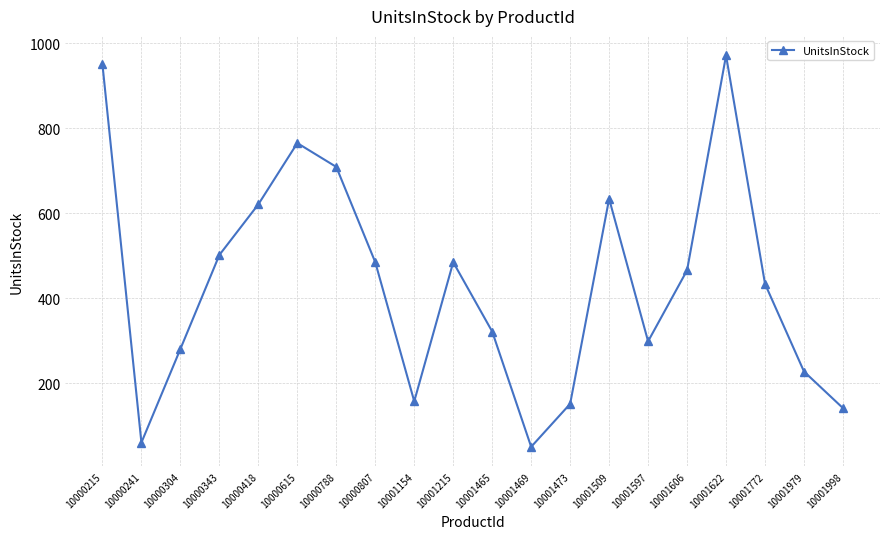

Which category has the highest value across all series?

10001622